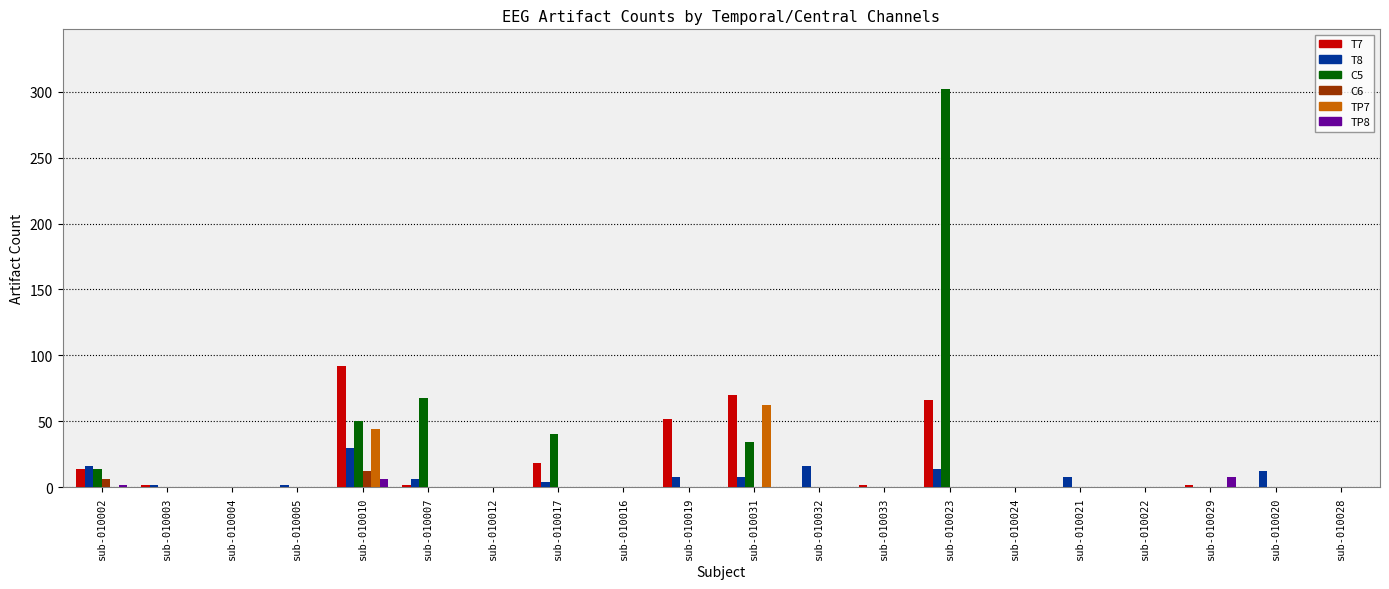

How many groups of bars are there?

20